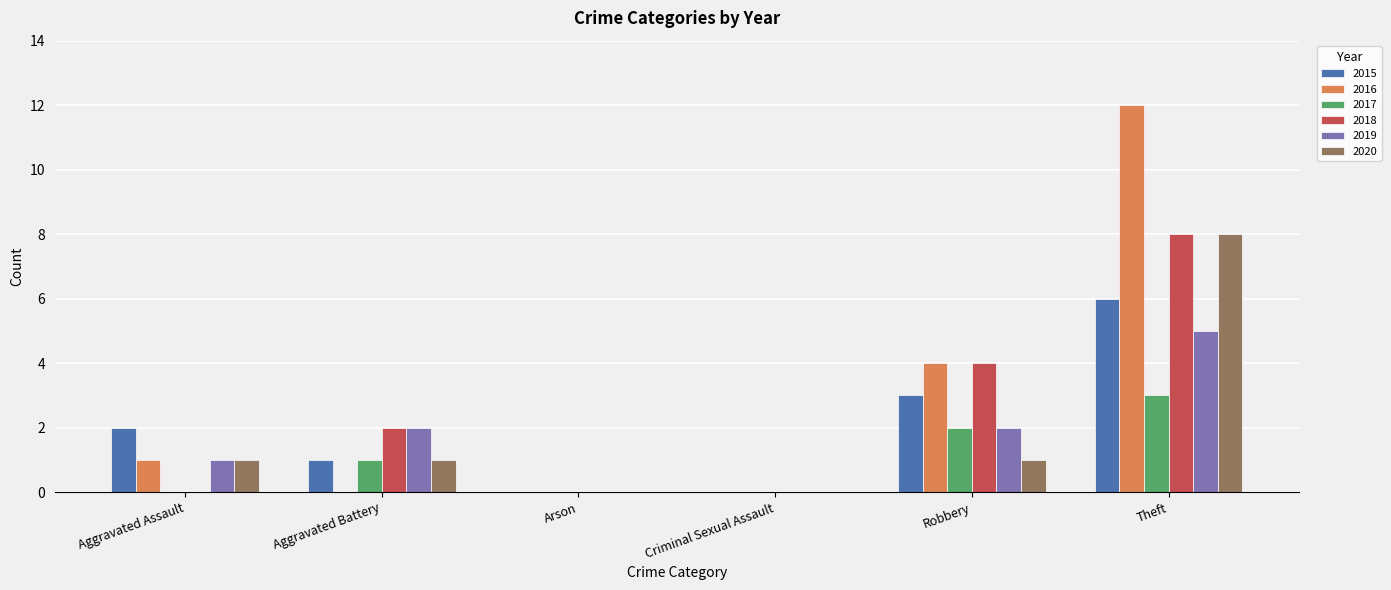

What is the total value across all series at Aggravated Assault?

5